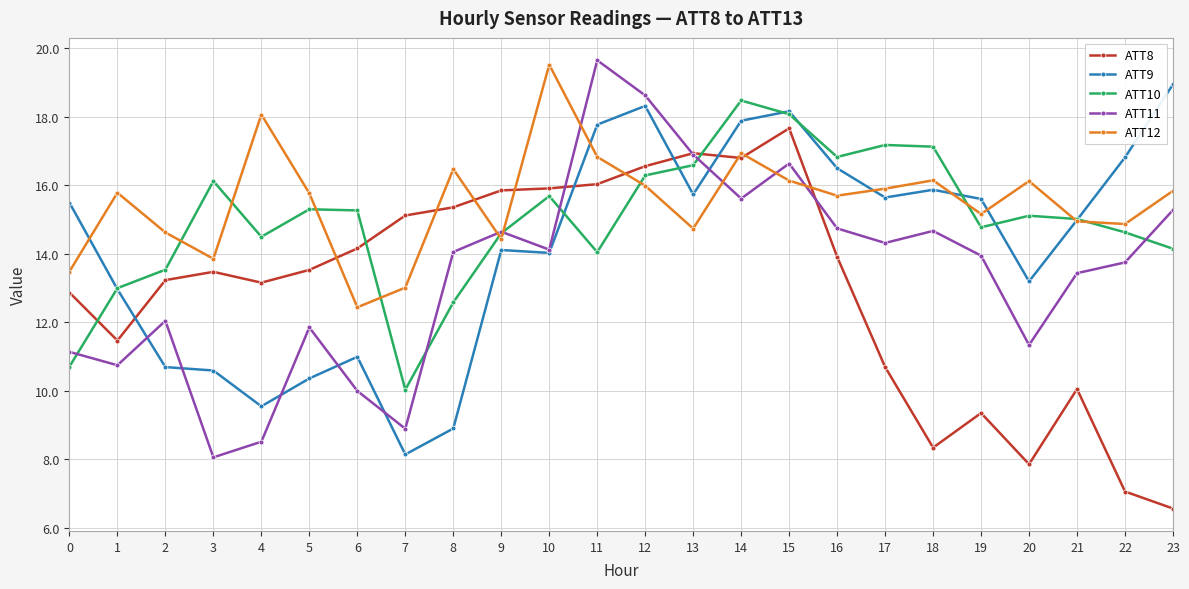

Between which two adjacent categories do ATT8 and ATT9 first intersect?

1 and 2